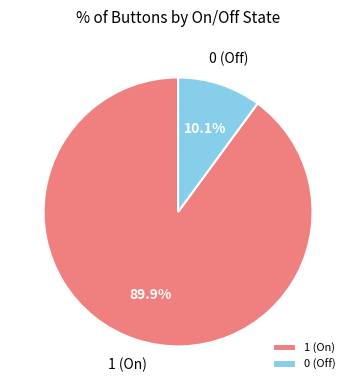

What is the smallest slice in the pie chart?

0 (Off)